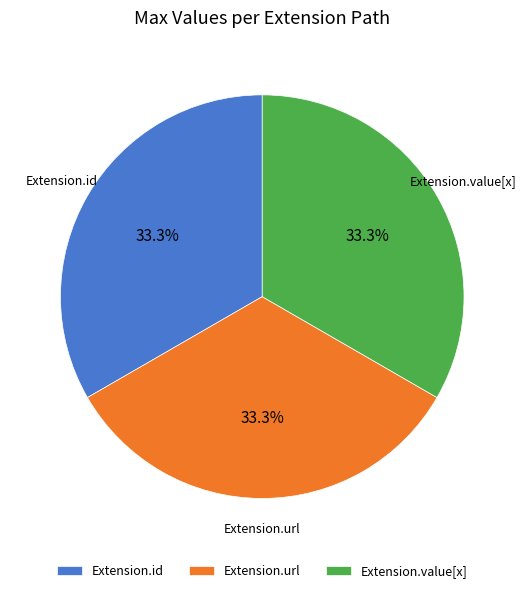

To the nearest percent, what is the combined percentage of Extension.id and Extension.url?

67%